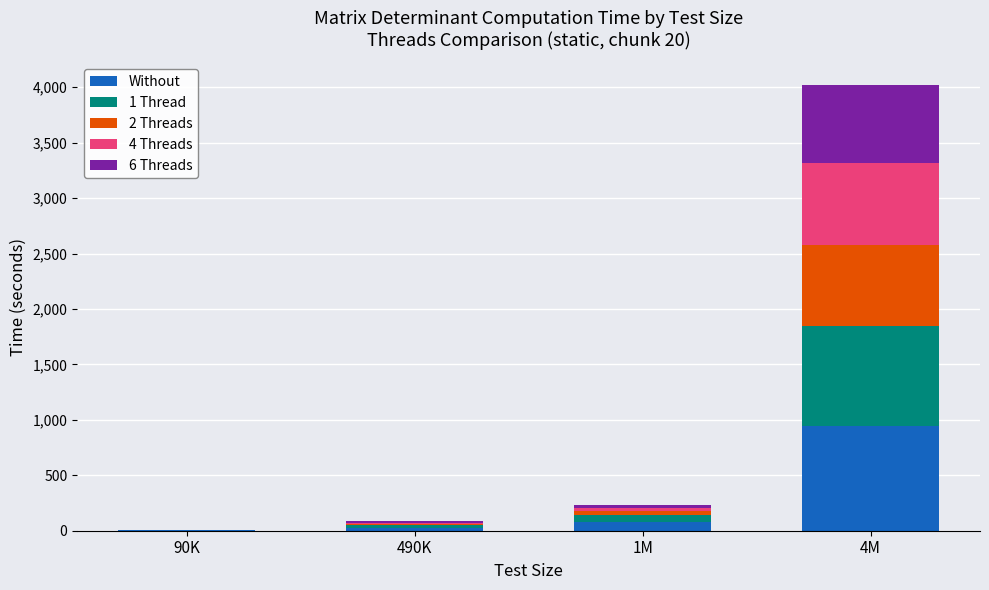

The Without series shows 27.3 at 490K. True or false?

True